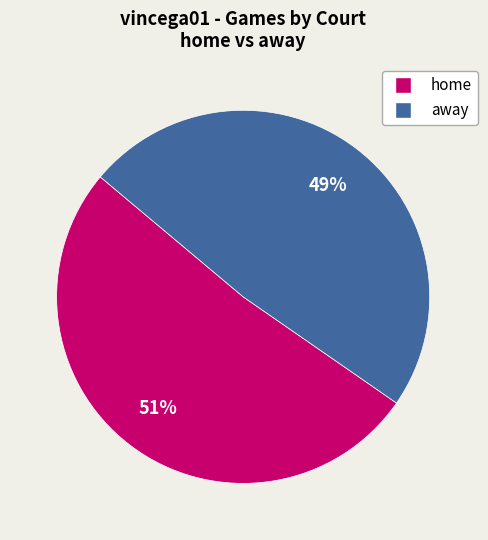

How many slices are in this pie chart?

2